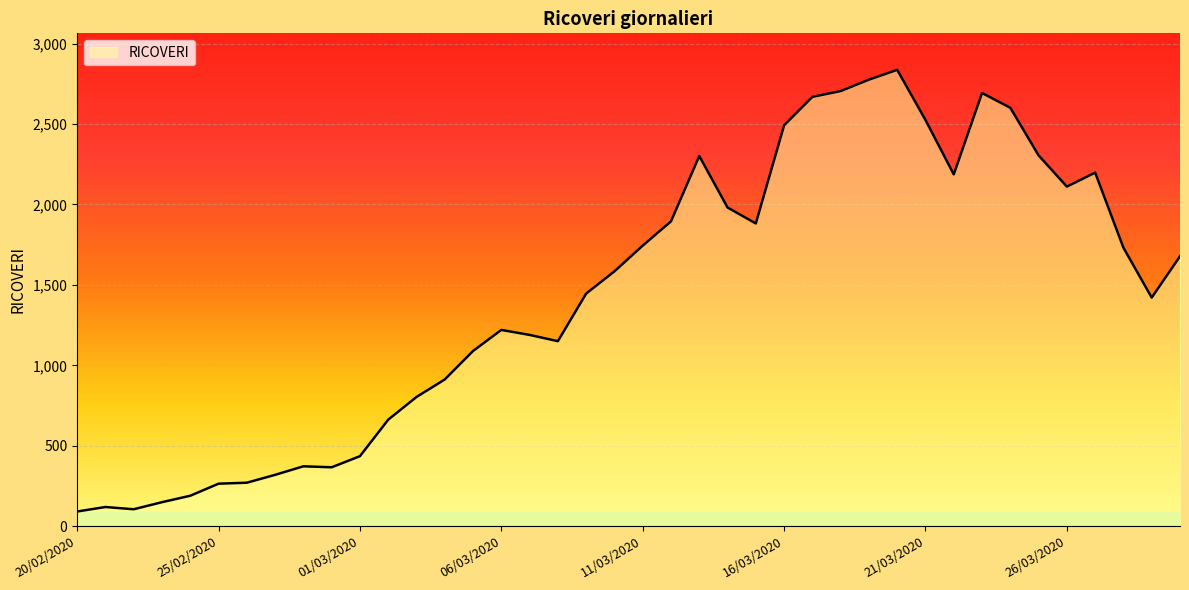

What is the smallest value displayed?

91